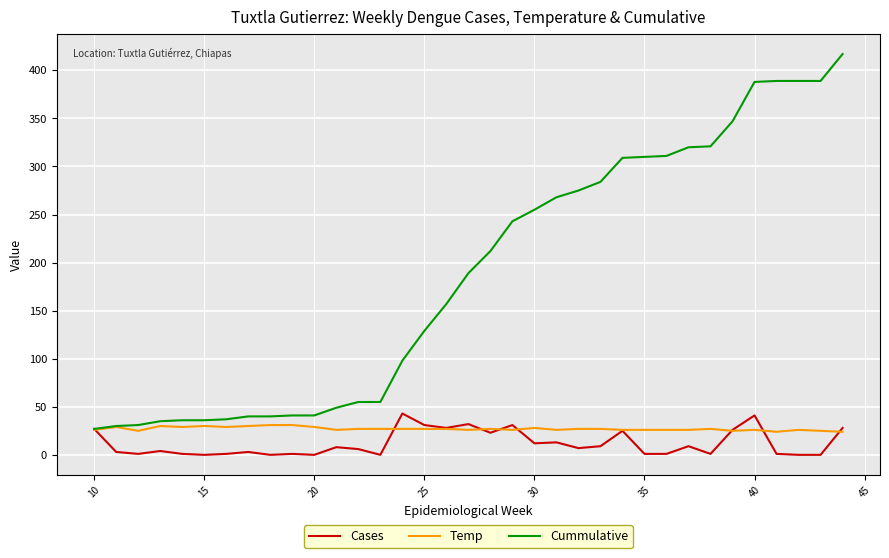

In Cases, how many points are higher than both neighbors (excluding endpoints)?

11